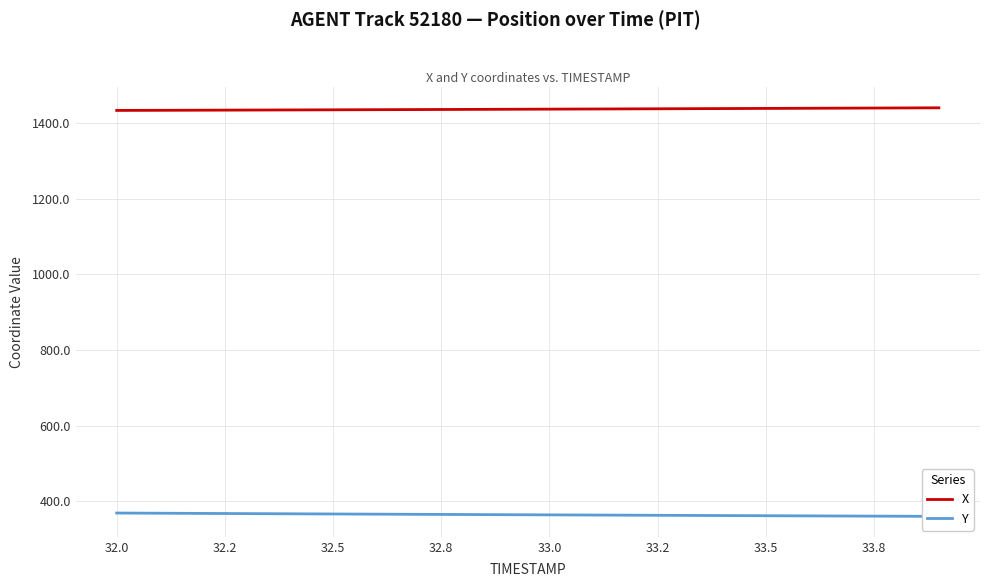

List the series in order of their overall mean, lowest first.

Y, X